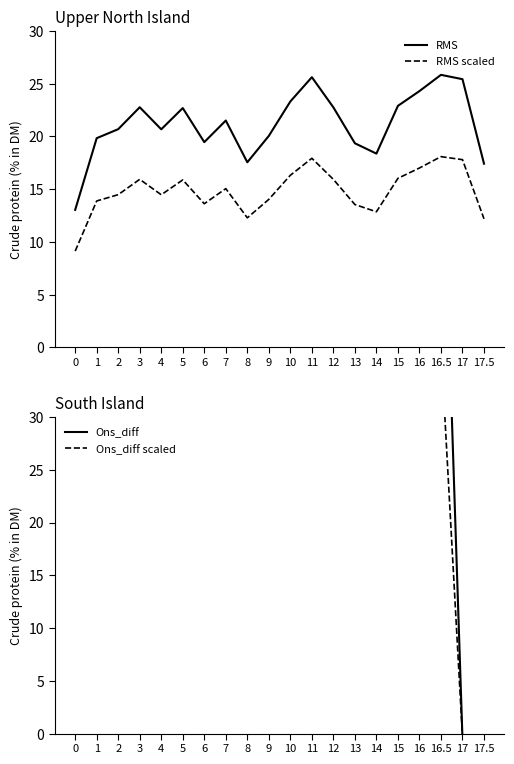

True or false: RMS has a value of 34.8 at 2.

False